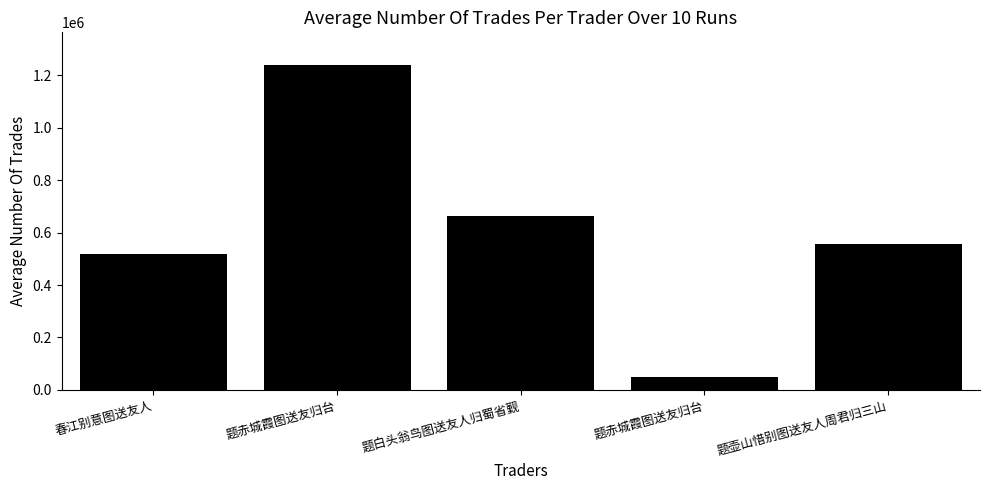

Does the chart contain any negative values?

No